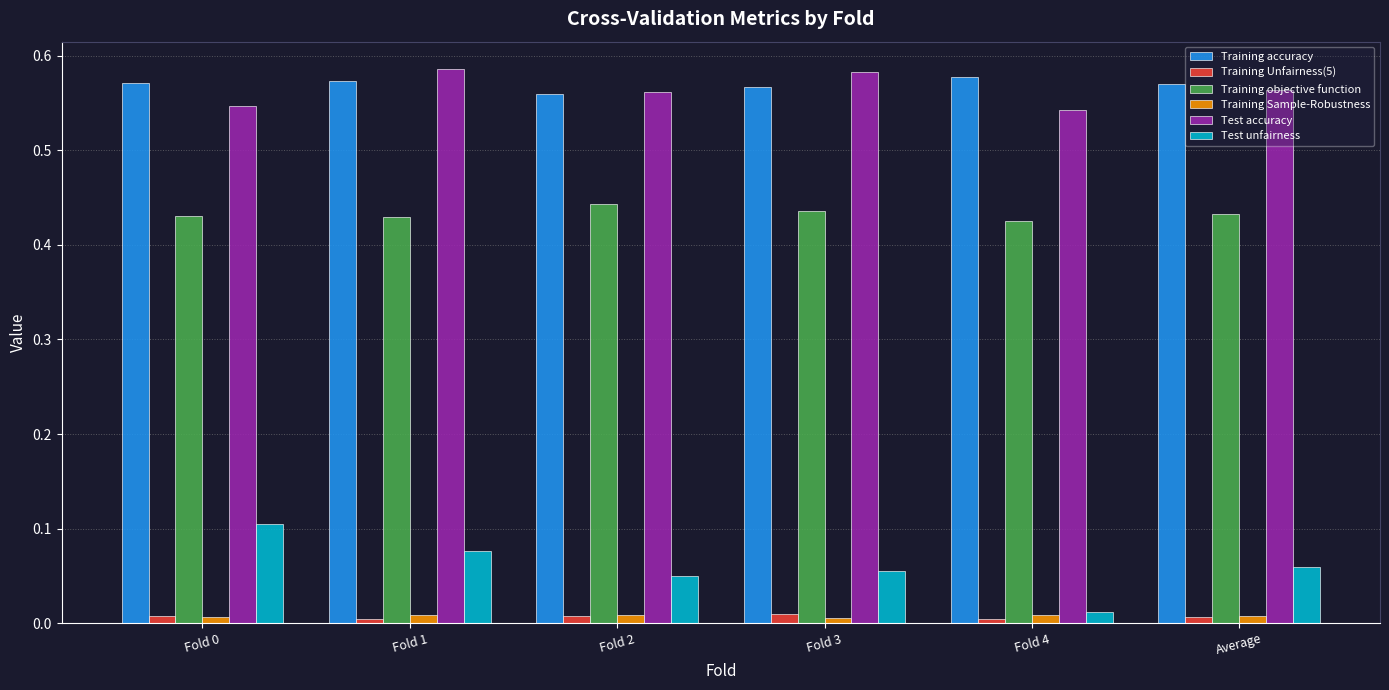

The value of Training Unfairness(5) at Fold 3 is 0.0. True or false?

True